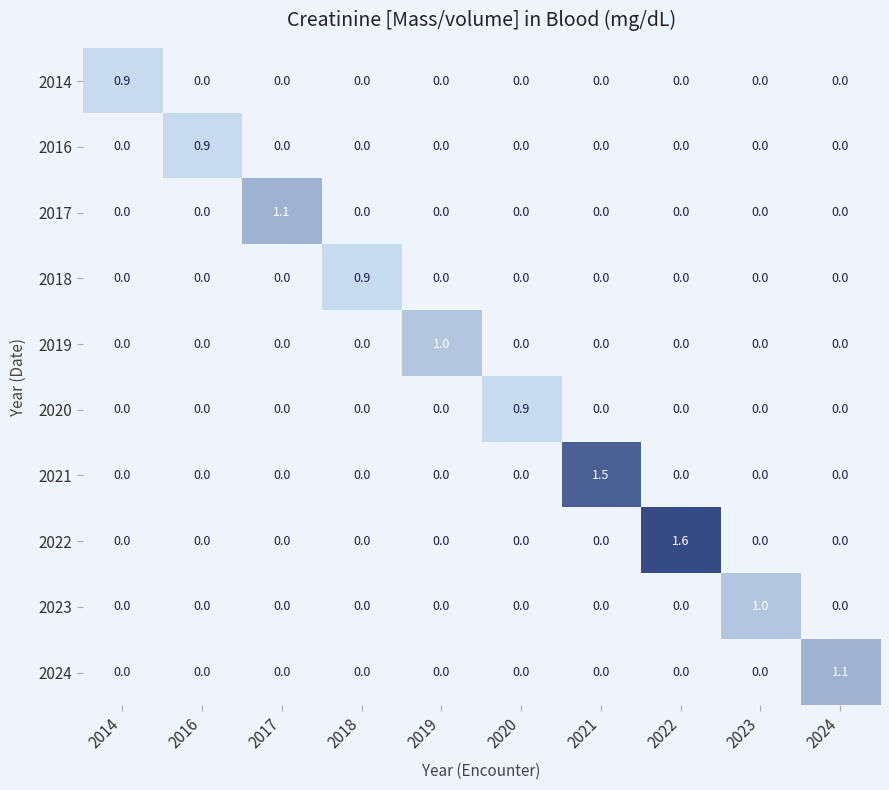

How many distinct data groups are displayed?

10